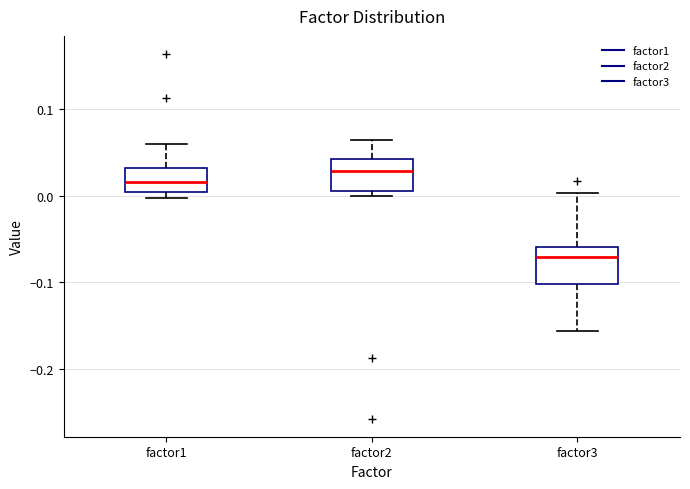

Which box has the lowest median line?

factor3